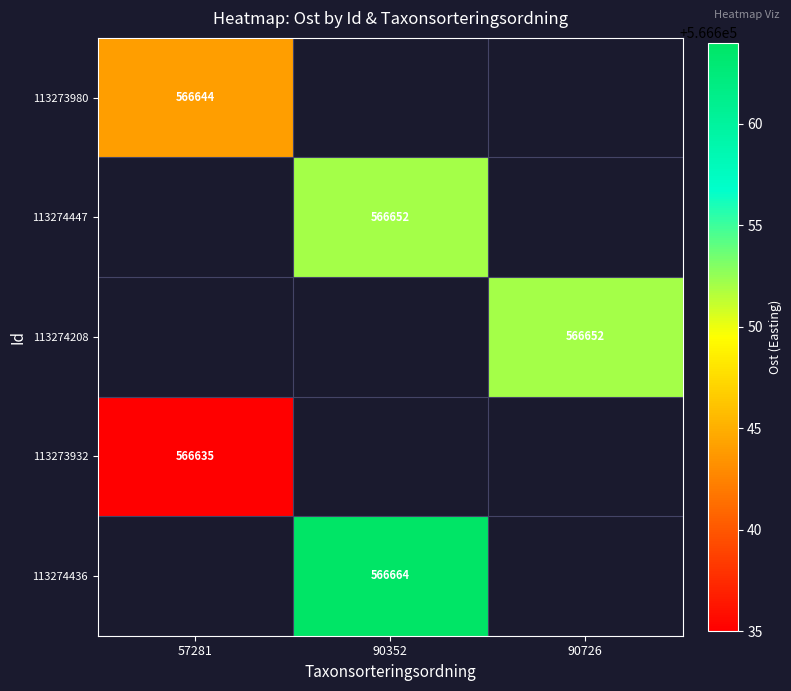

The value of 113273980 at 57281 is 566644. True or false?

True